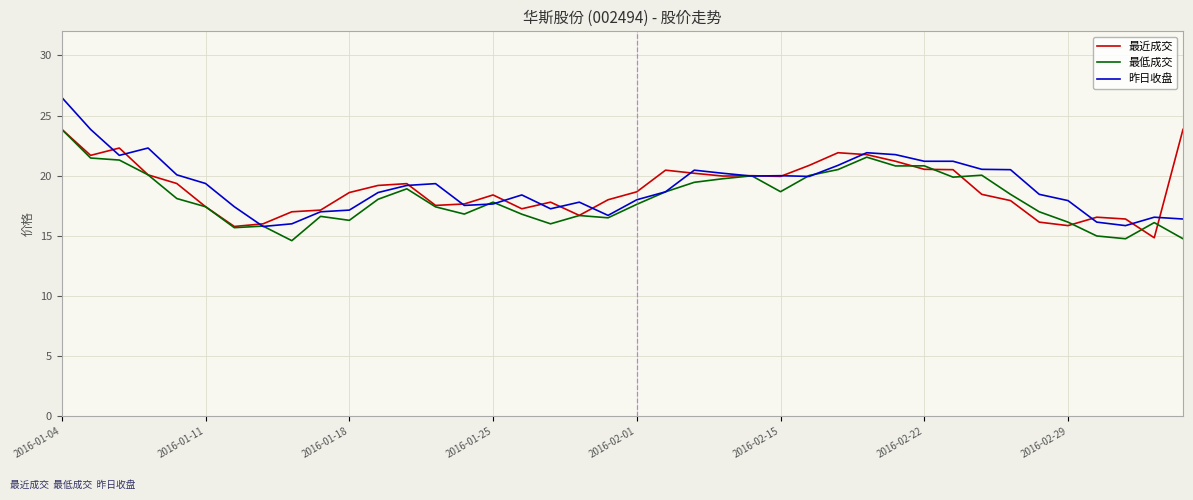

How many lines are shown in the chart?

3